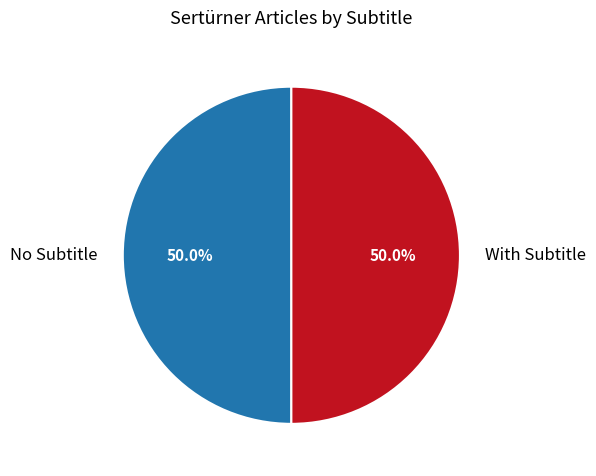

What percentage is NOT represented by No Subtitle?

50.0%